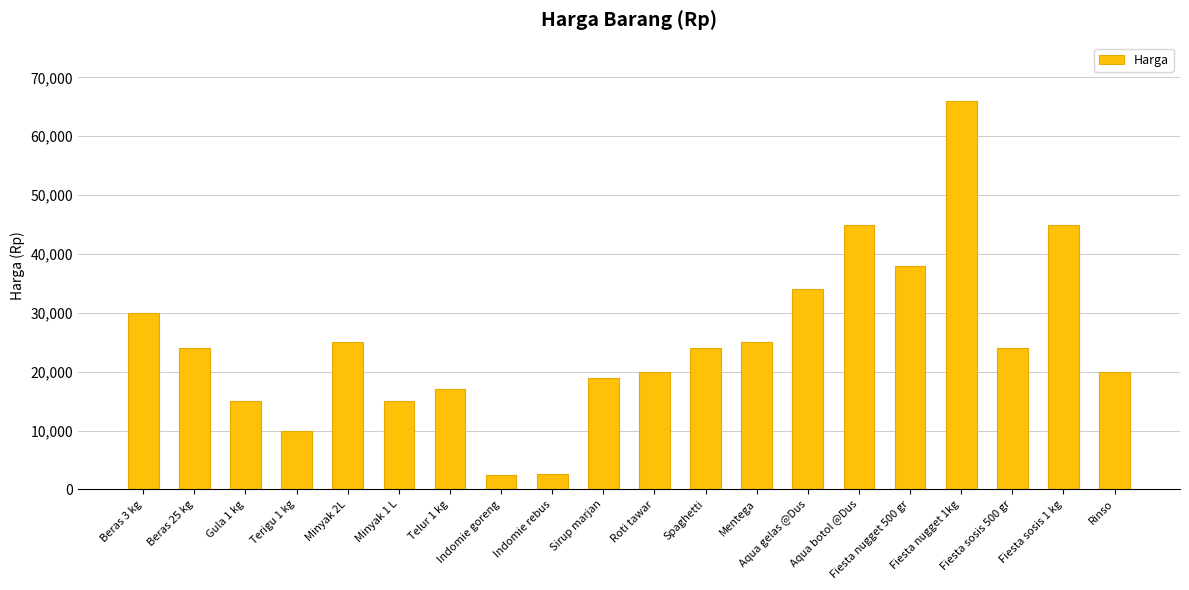

What is the change in value from Terigu 1 kg to Minyak 1 L?

+5000